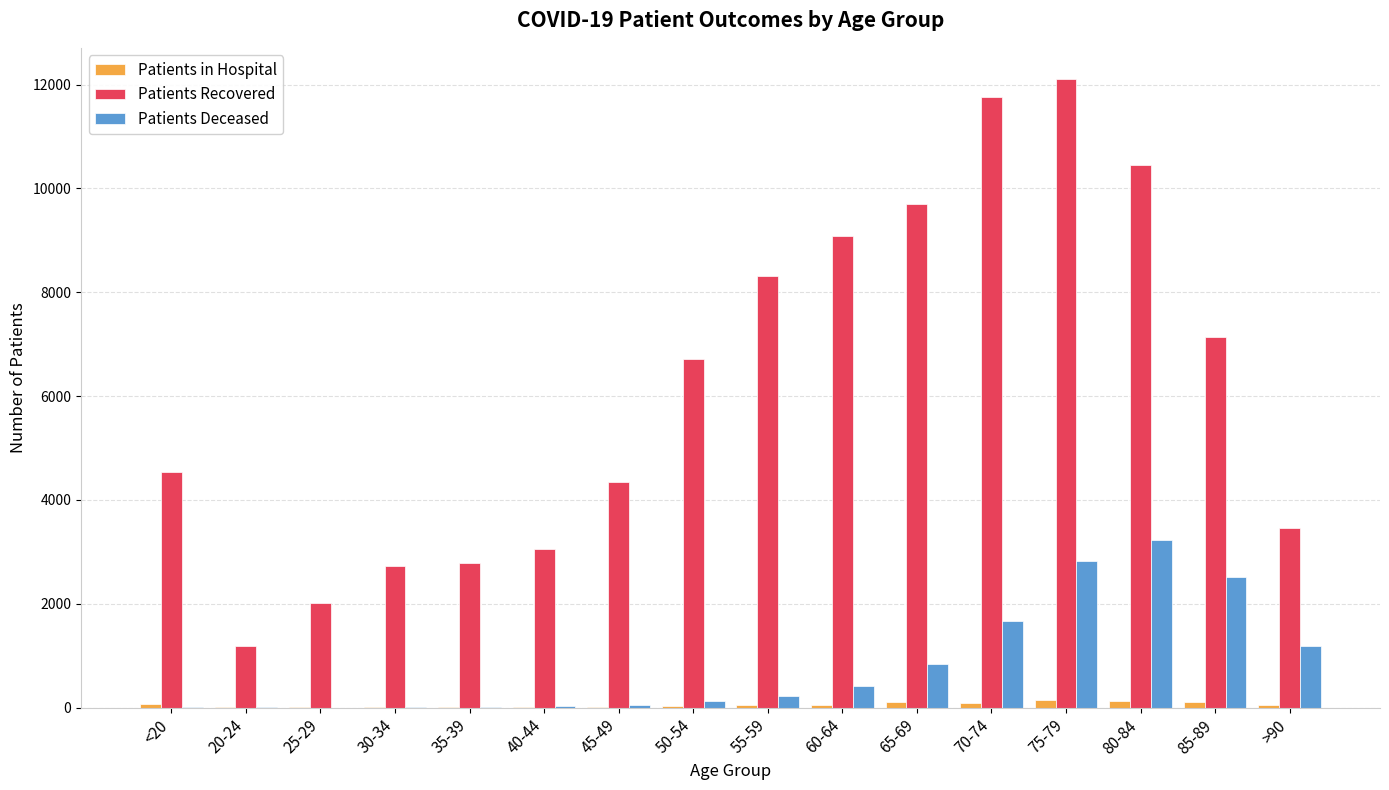

At which category is the sum across all series the highest?

75-79